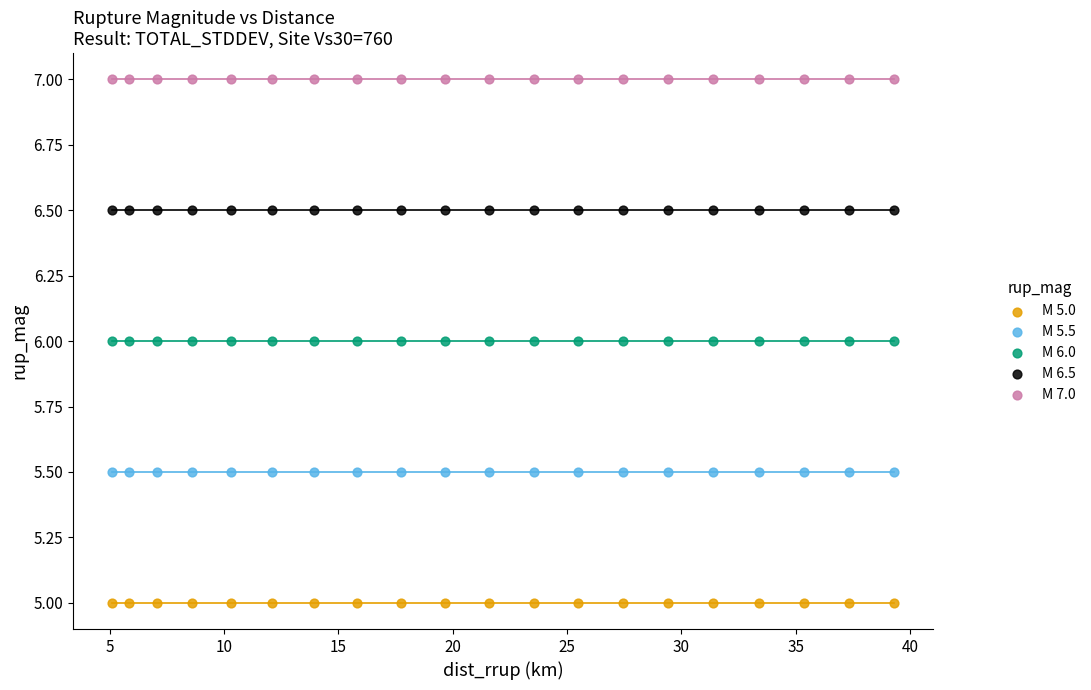

Which series contains the lowest Y value?

M 5.0